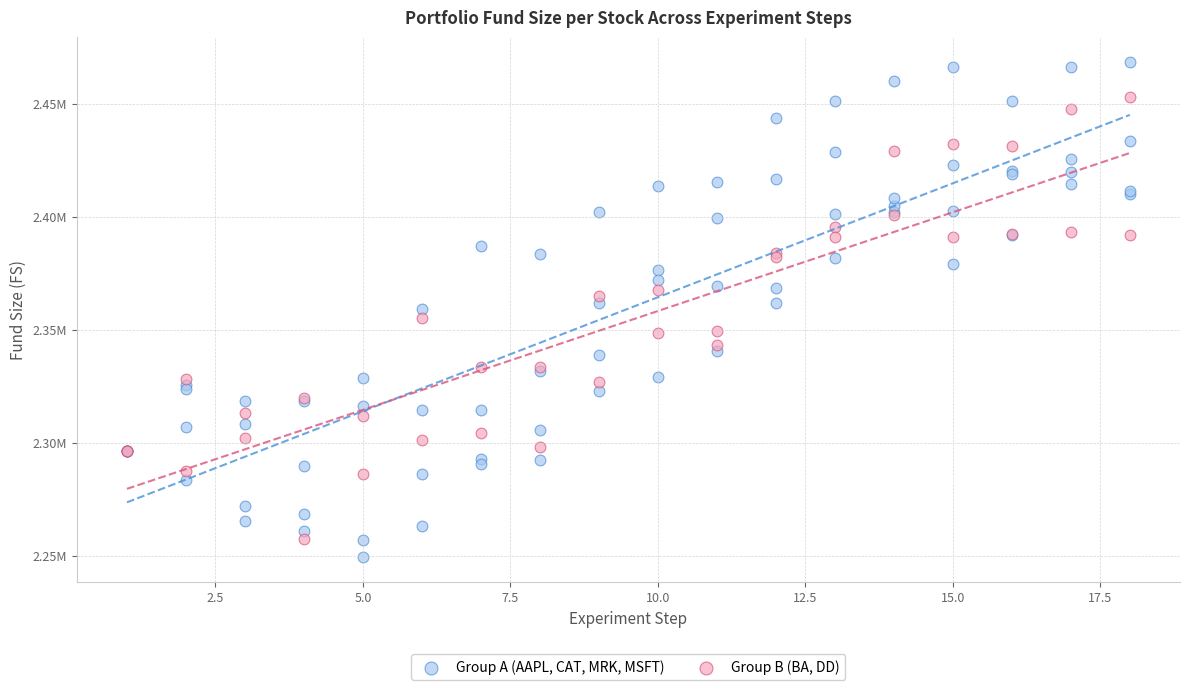

What are all the series names shown in the legend?

Group A (AAPL, CAT, MRK, MSFT), Group B (BA, DD)